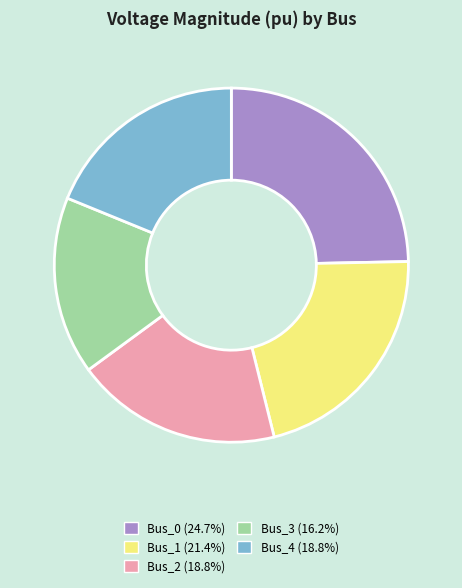

Which has a higher value, Bus_0 or Bus_1?

Bus_0